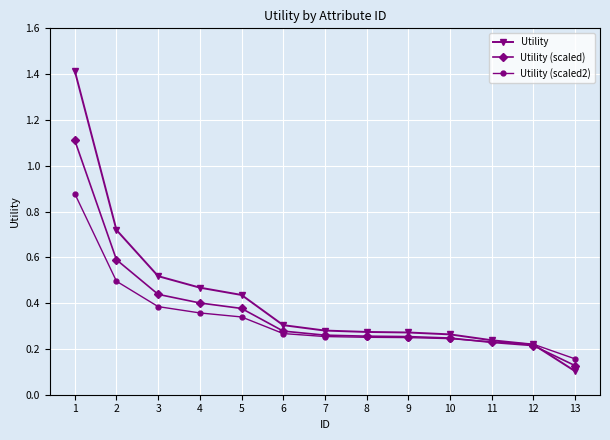

How many lines are shown in the chart?

3